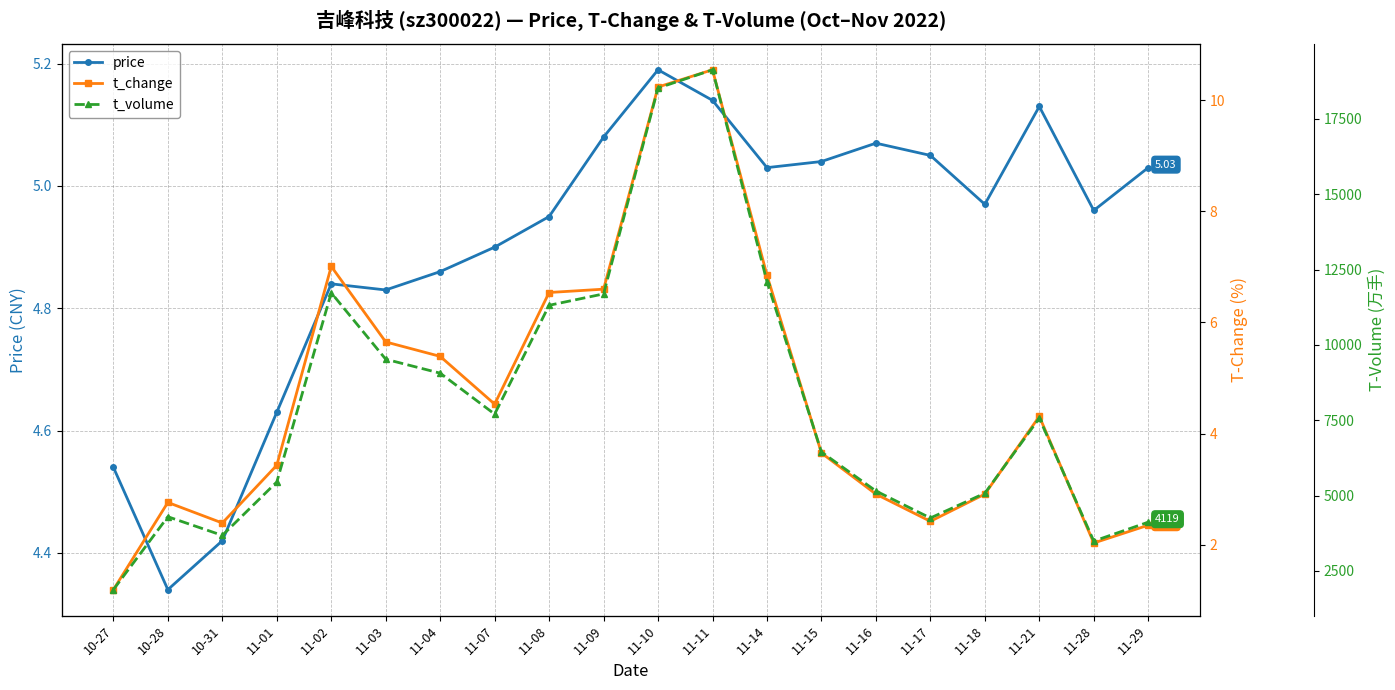

What position from the left is 11-16?

15